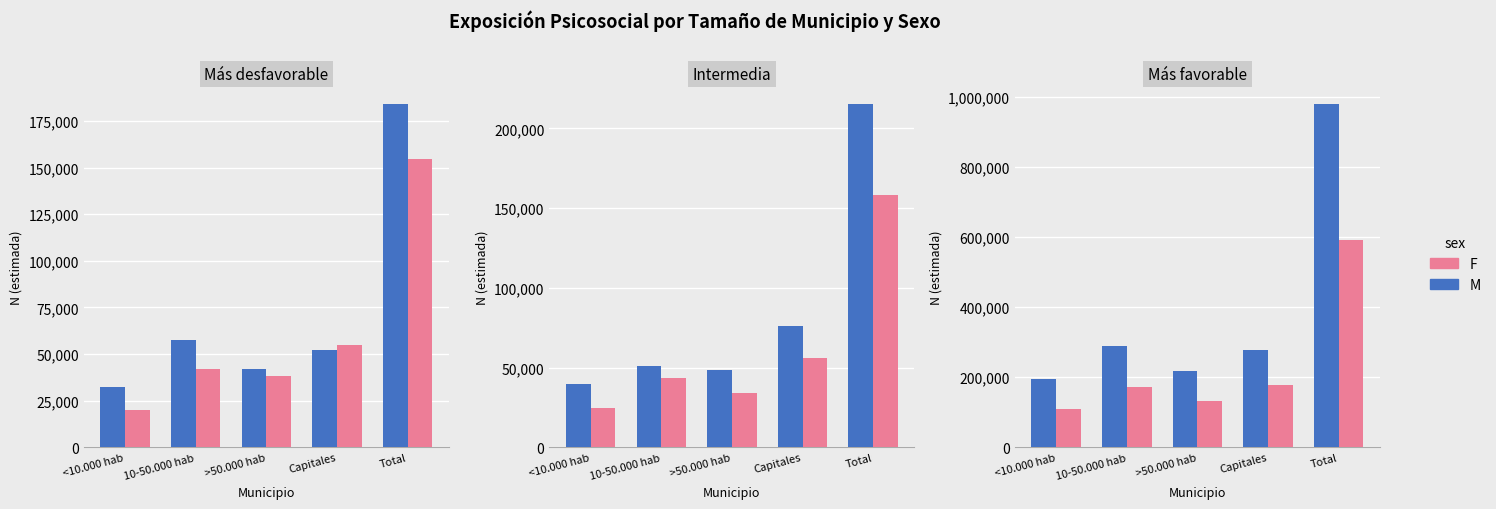

At which label does M reach its minimum?

<10.000 hab